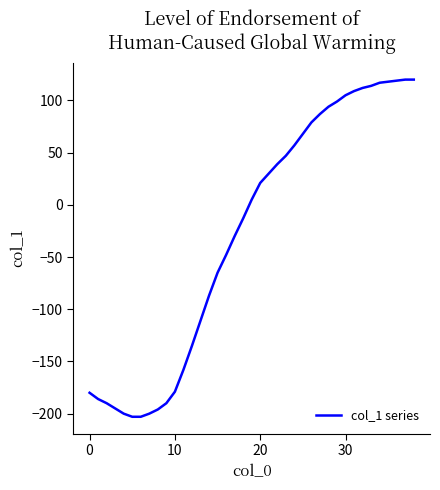

What is the minimum value shown in the chart?

-203